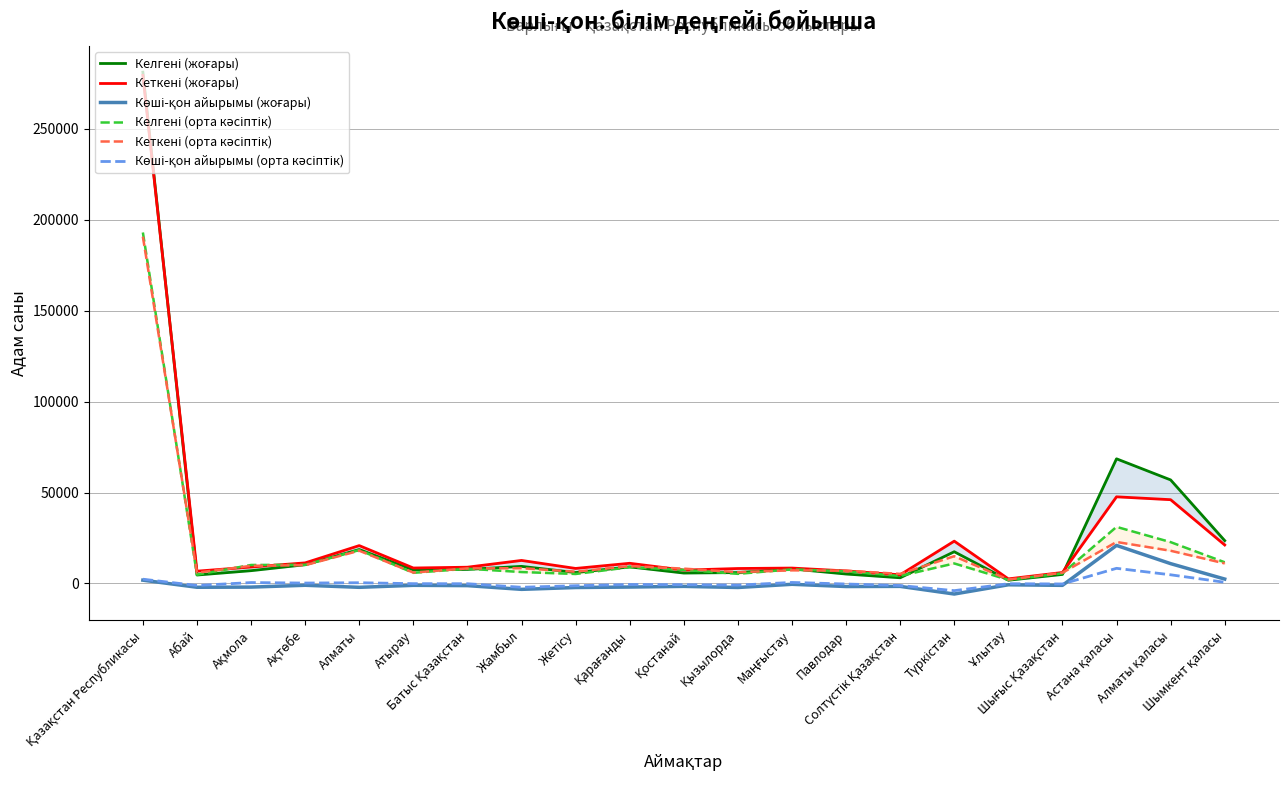

How many data points in Кеткені (жоғары) are less than 8920?

10